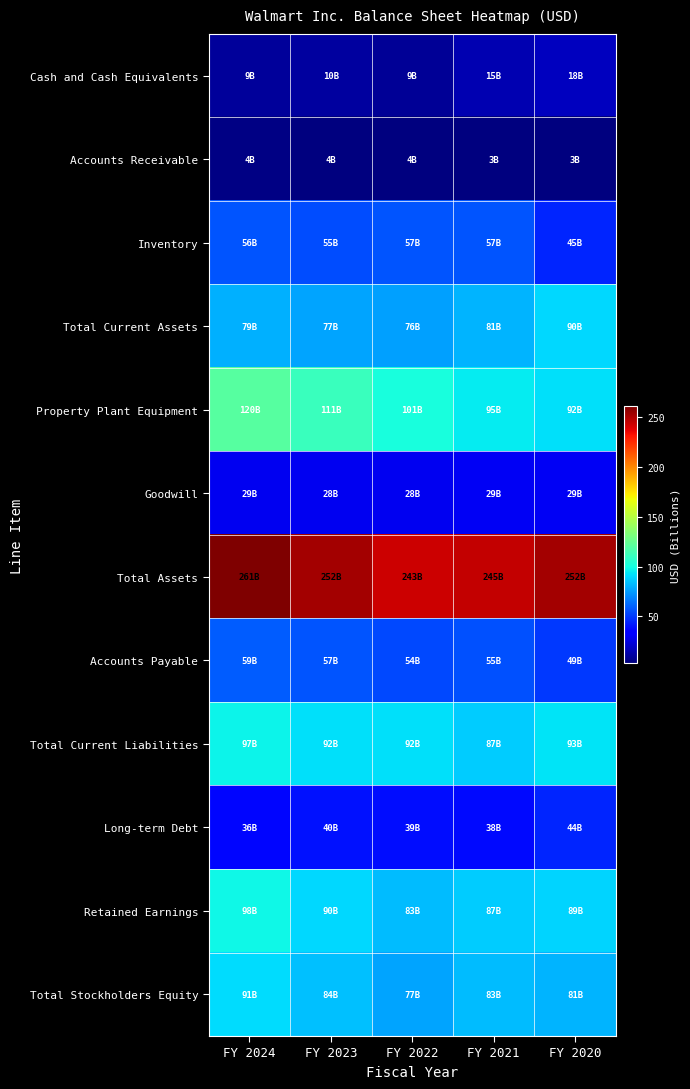

How many series are shown in this chart?

12